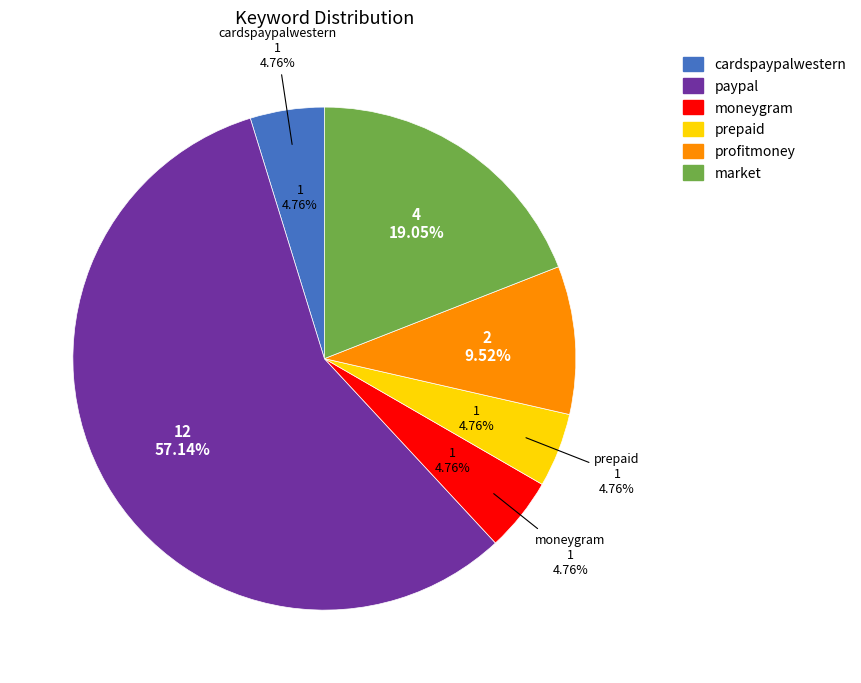

What percentage is the prepaid slice, to the nearest percent?

5%